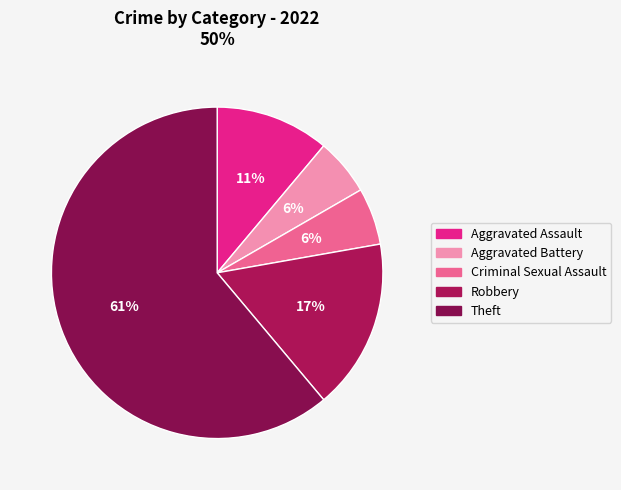

Is it true that Criminal Sexual Assault is 6% of the pie?

True